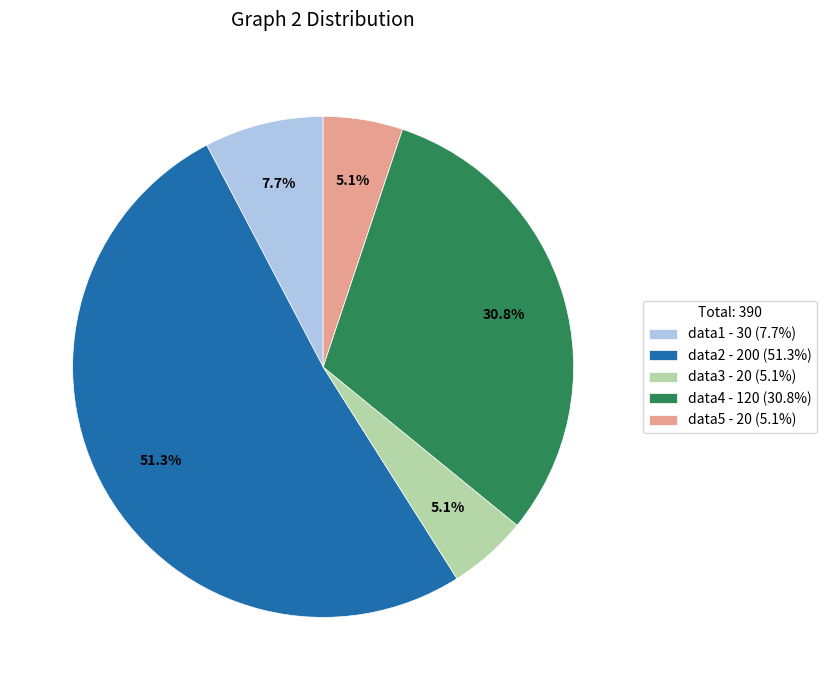

Is there any slice that represents more than half of the pie?

Yes